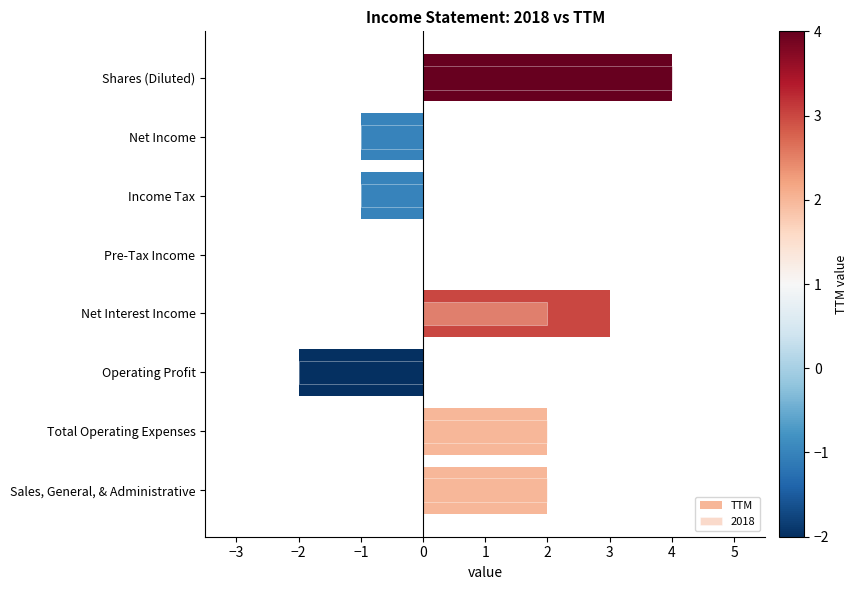

Does the chart contain any negative values?

Yes